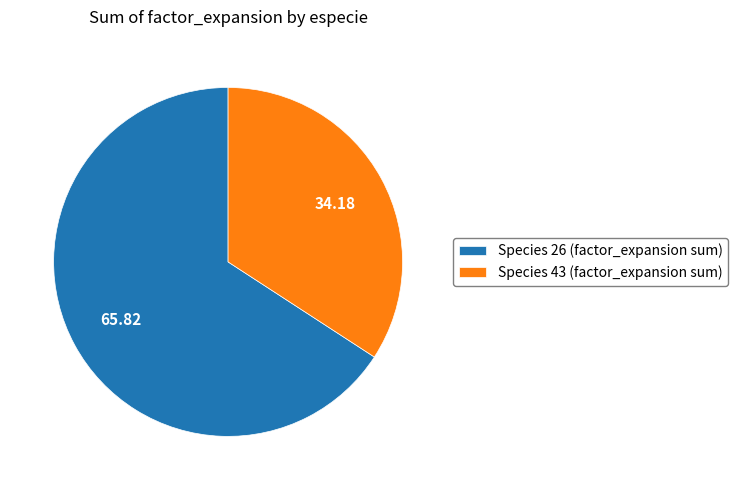

How many segments does this pie chart have?

2